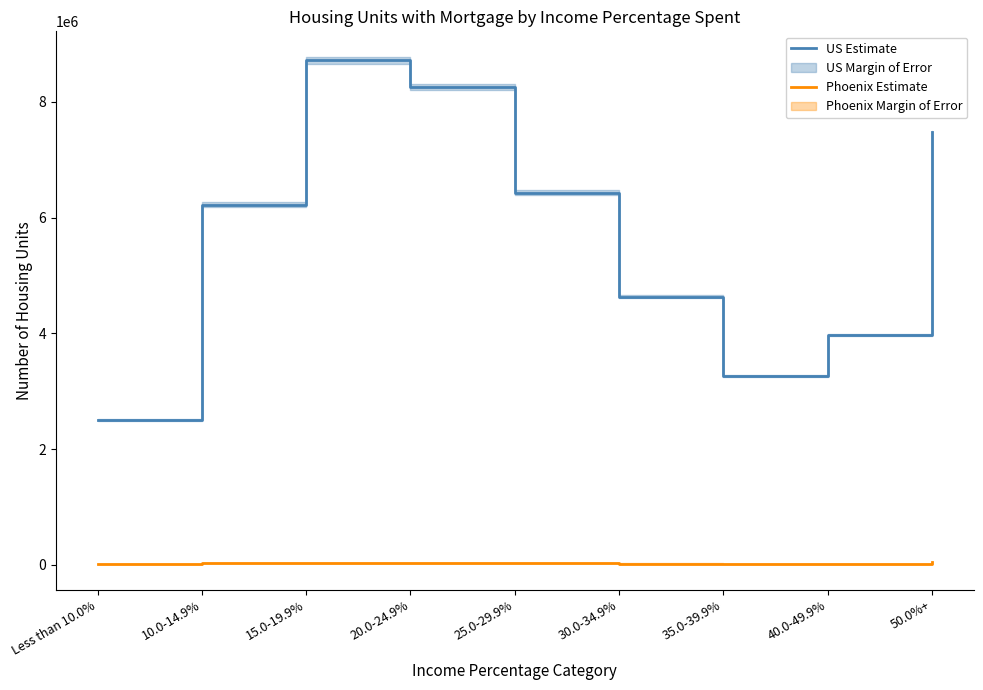

Where does the US Estimate series first go above 6221842?

15.0-19.9%